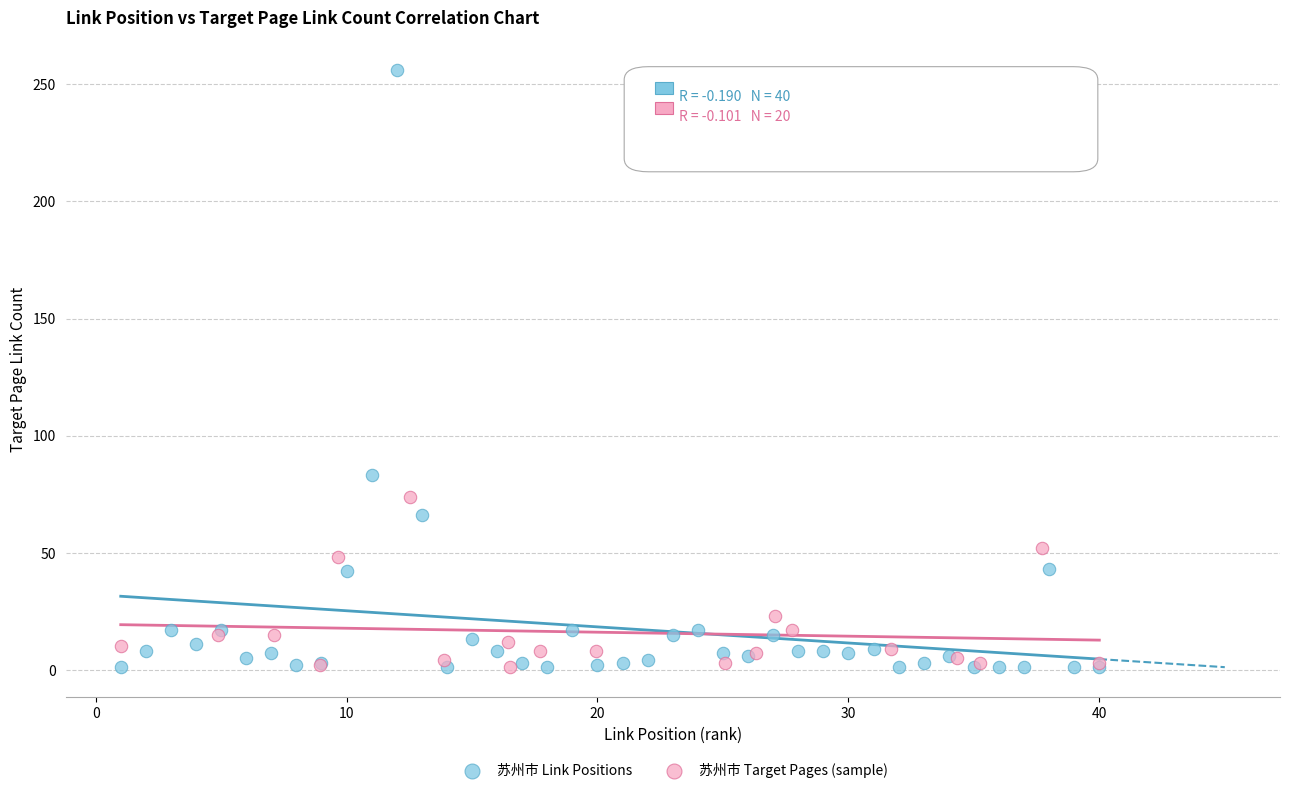

Which series contains the highest Y value?

苏州市 Link Positions